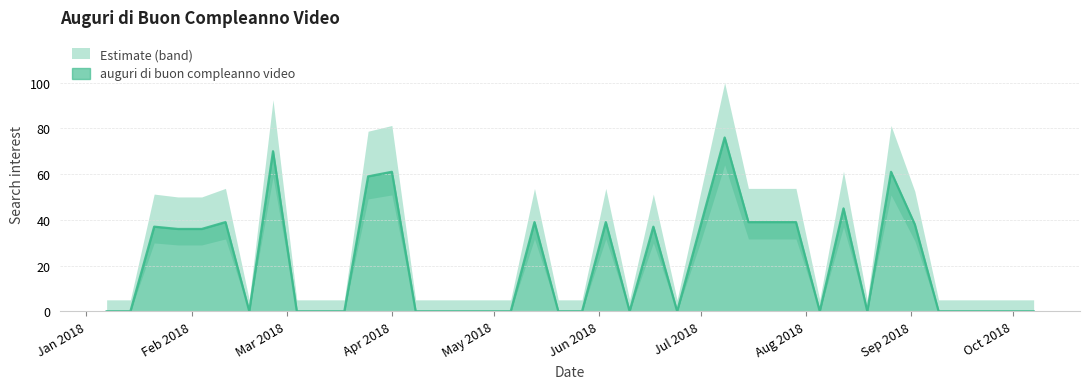

How many lines are shown in the chart?

1